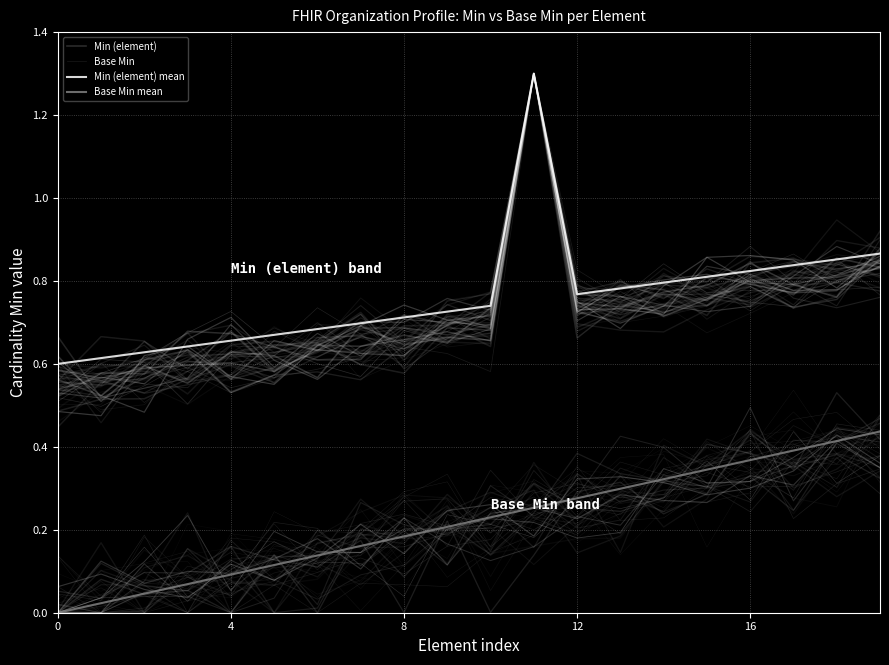

What are all the series names shown in the legend?

Min (element), Base Min, Min (element) mean, Base Min mean